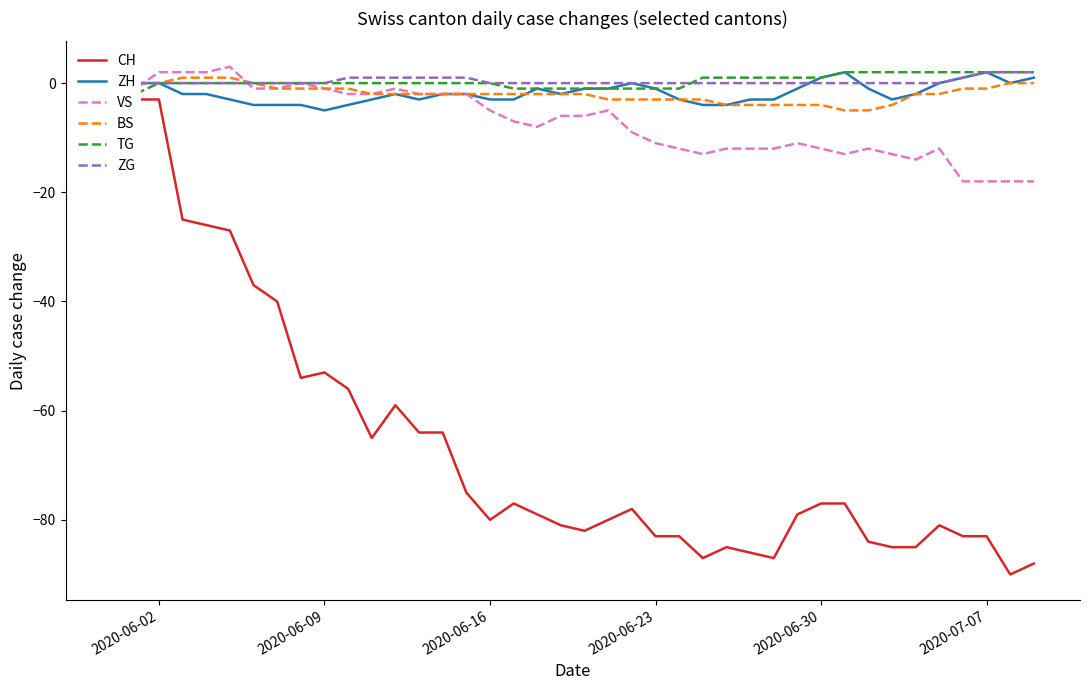

True or false: VS has more than 1 points higher than both neighbors.

True